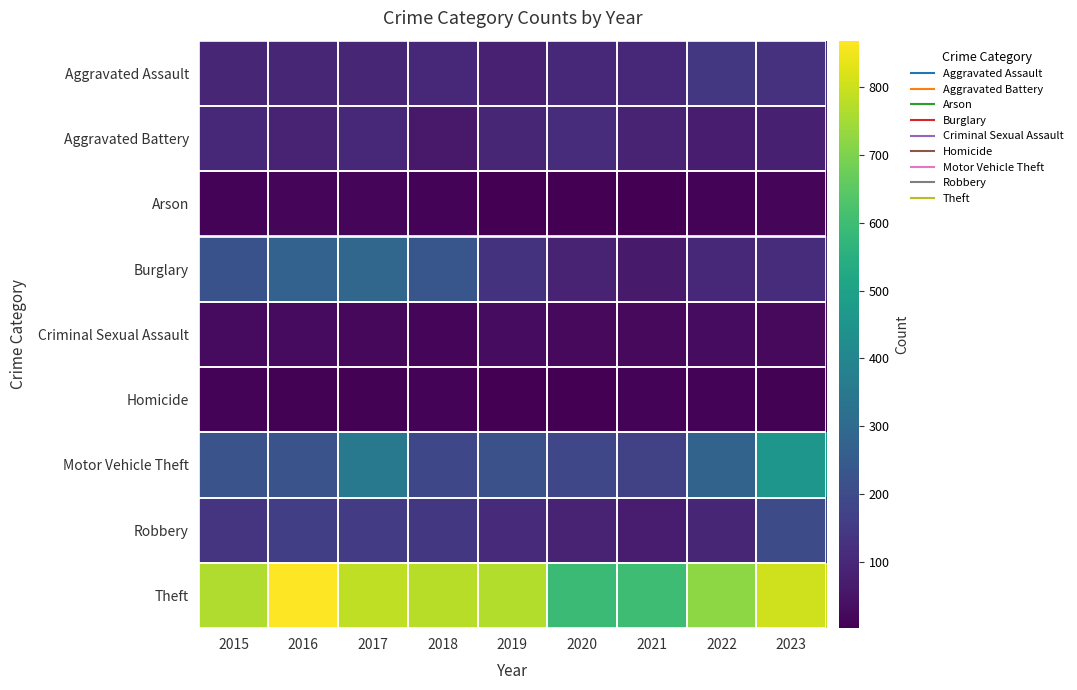

List the series in order of their peak value, highest first.

Theft, Motor Vehicle Theft, Burglary, Robbery, Aggravated Assault, Aggravated Battery, Criminal Sexual Assault, Arson, Homicide